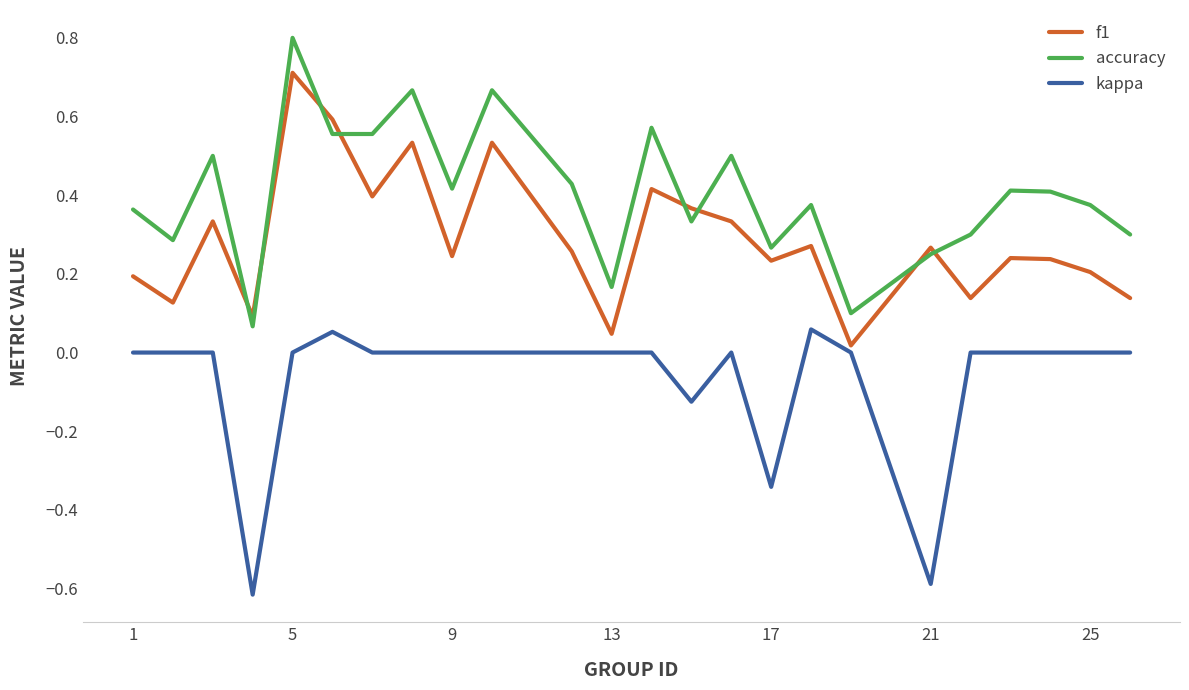

What is the maximum value shown in the chart?

0.8